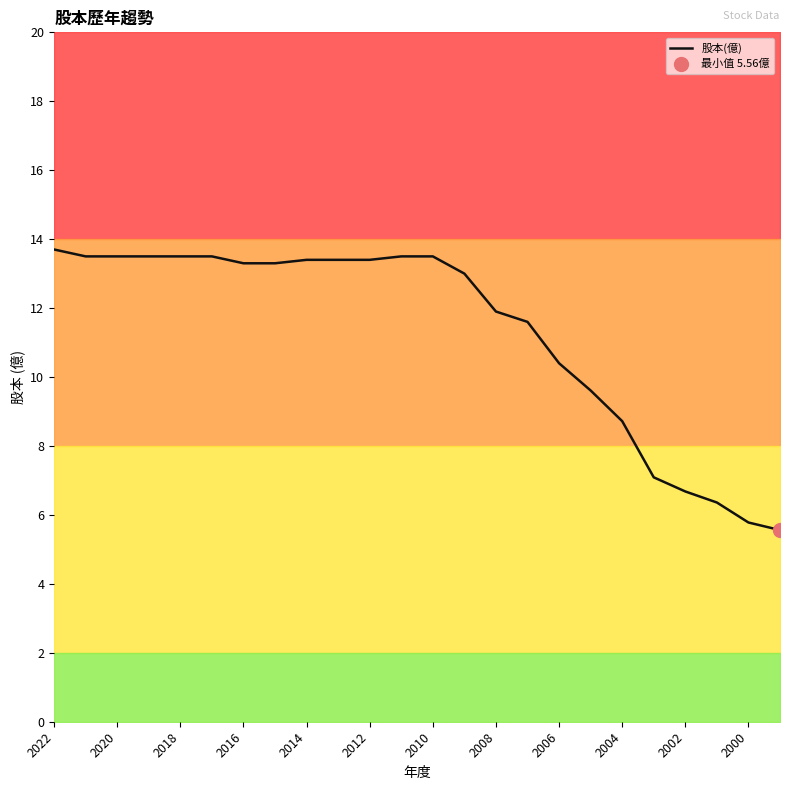

What is the average value?

11.3